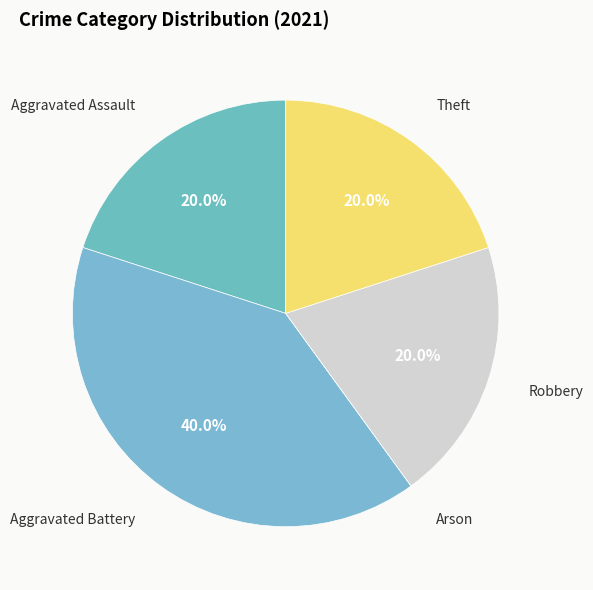

Do Aggravated Assault and Robbery together represent more than half of the pie?

No